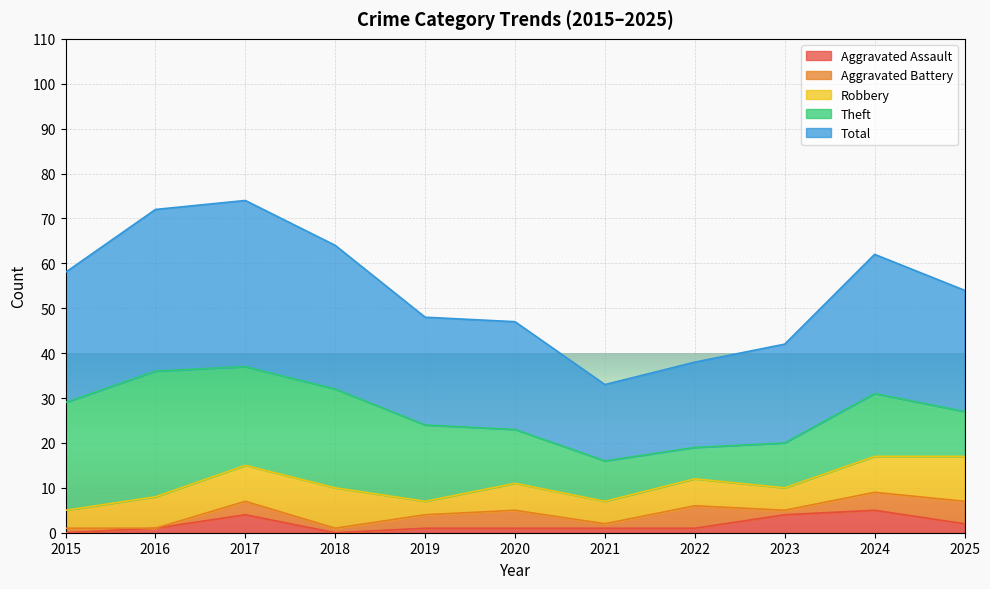

Does the chart display data point markers on the line(s)?

No